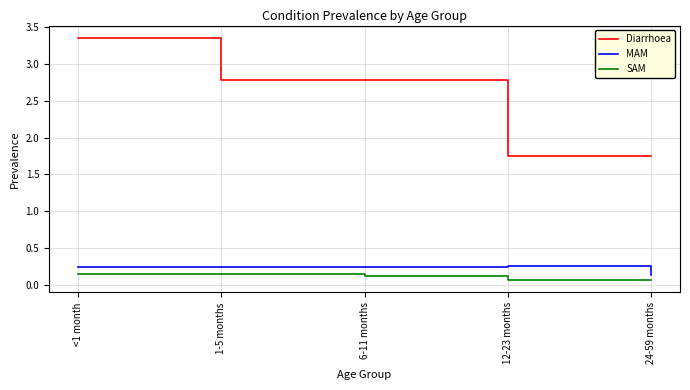

At how many categories does at least one series exceed 1?

5